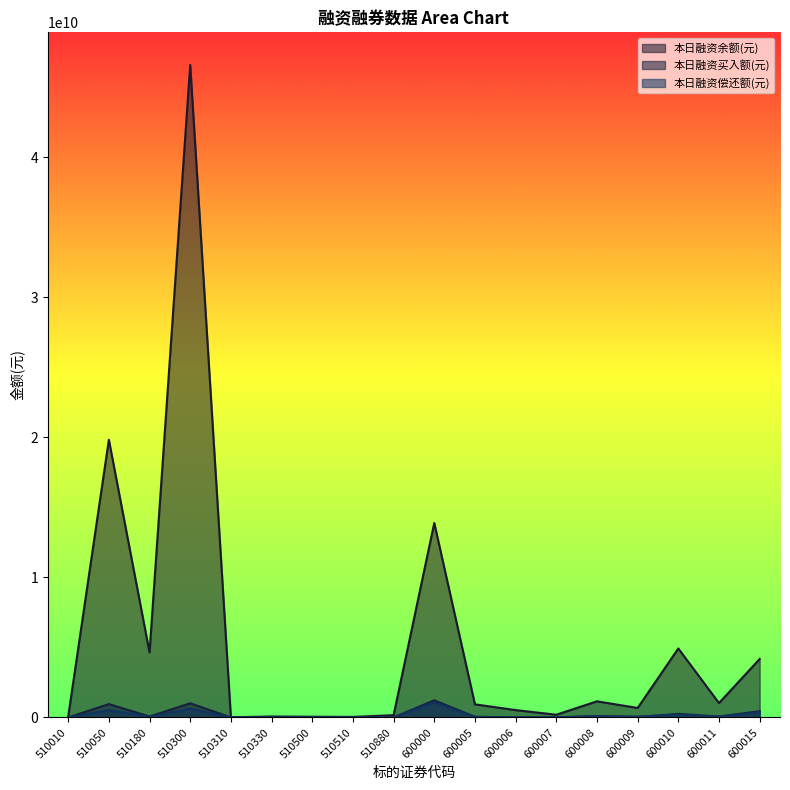

Read the 本日融资偿还额(元) value at 510880.

1847532